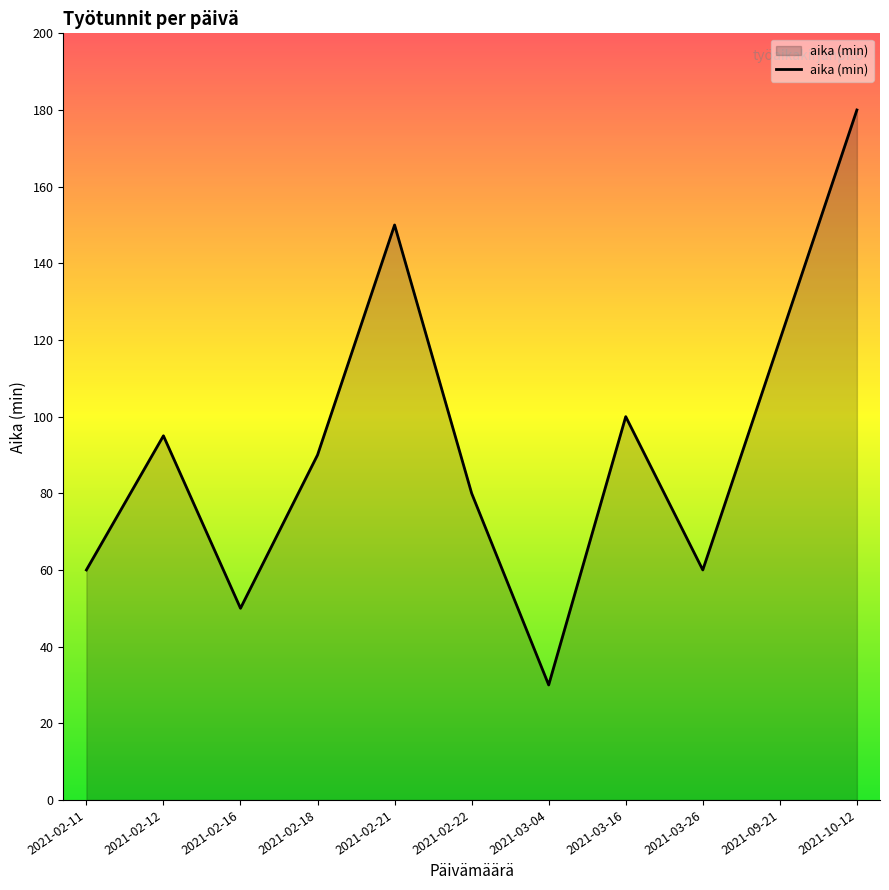

Read the value at 2021-10-12.

180